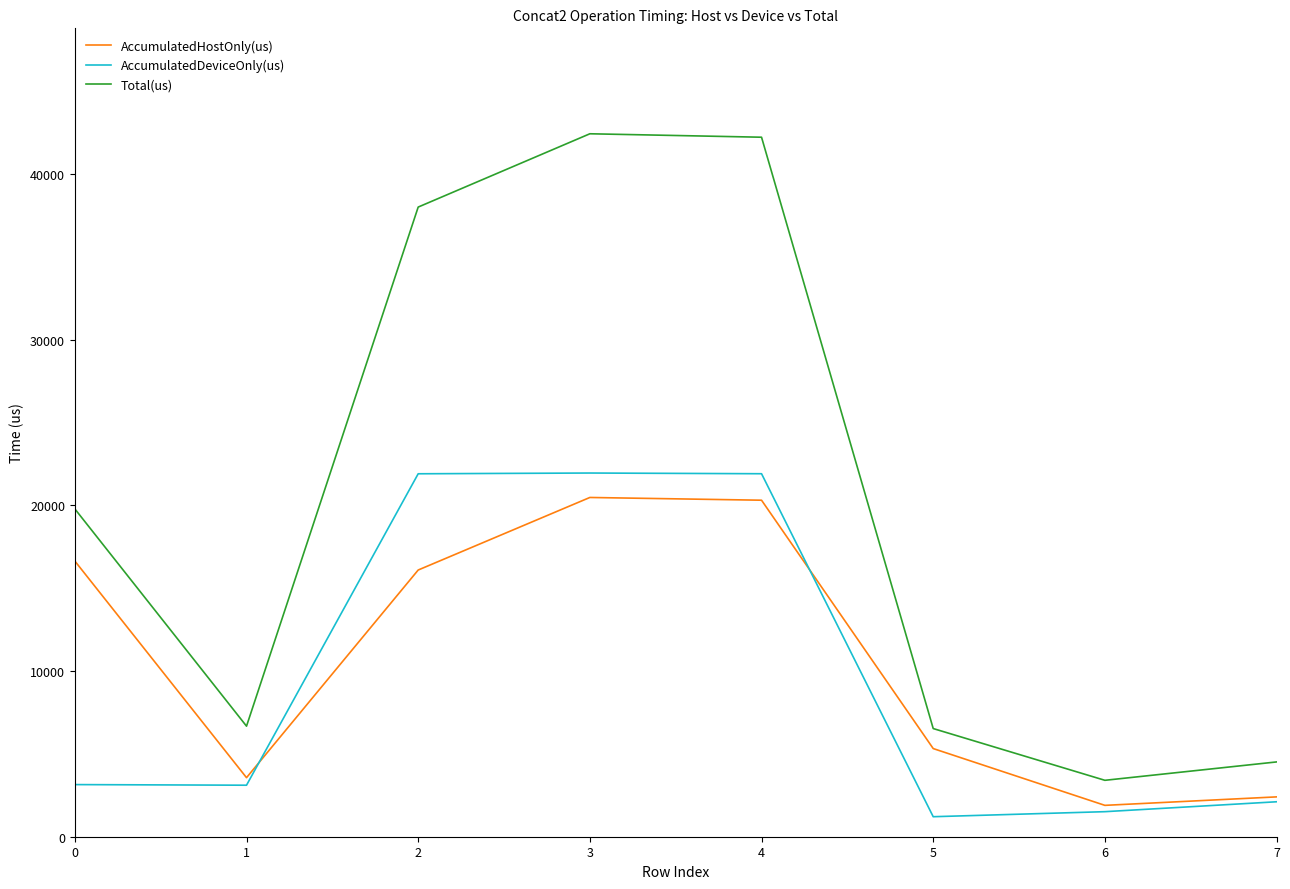

True or false: AccumulatedDeviceOnly(us) and Total(us) intersect in this chart.

False